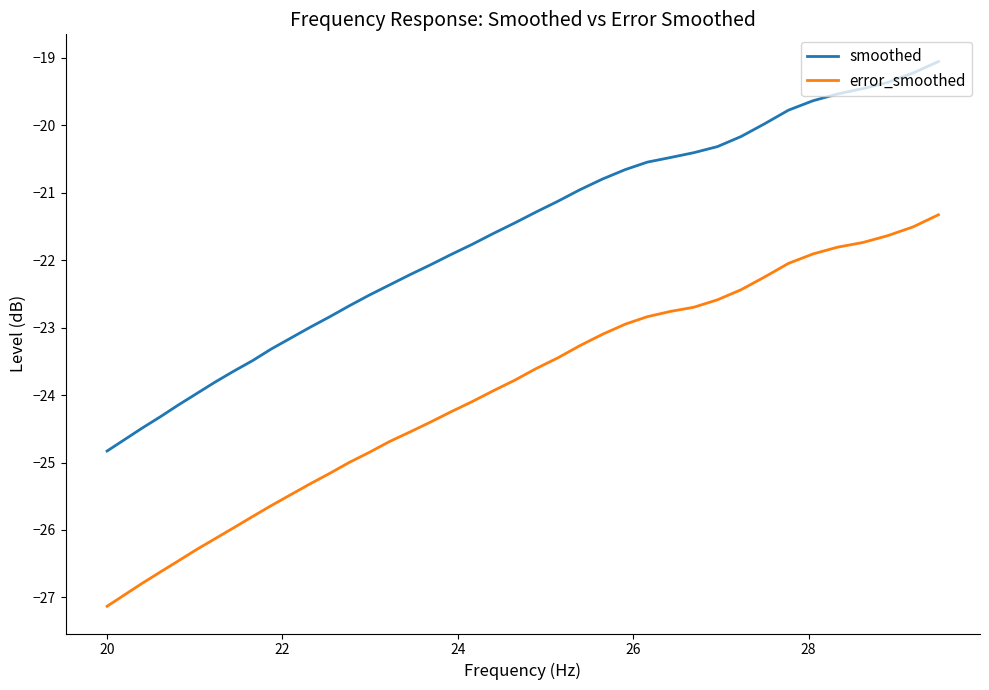

What is the highest value of the smoothed series?

-19.1